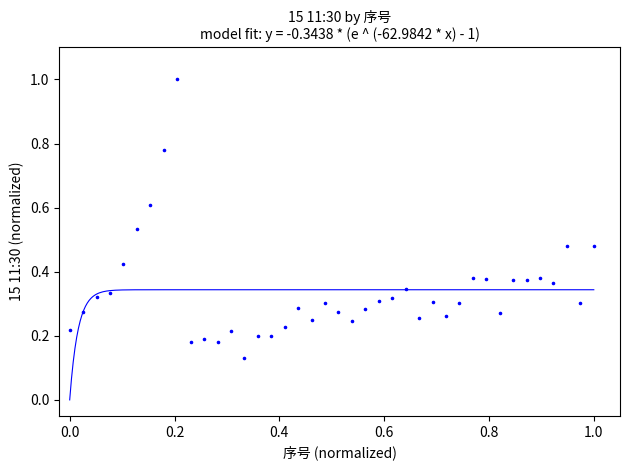

What is the range of X values (max minus min)?

1.0